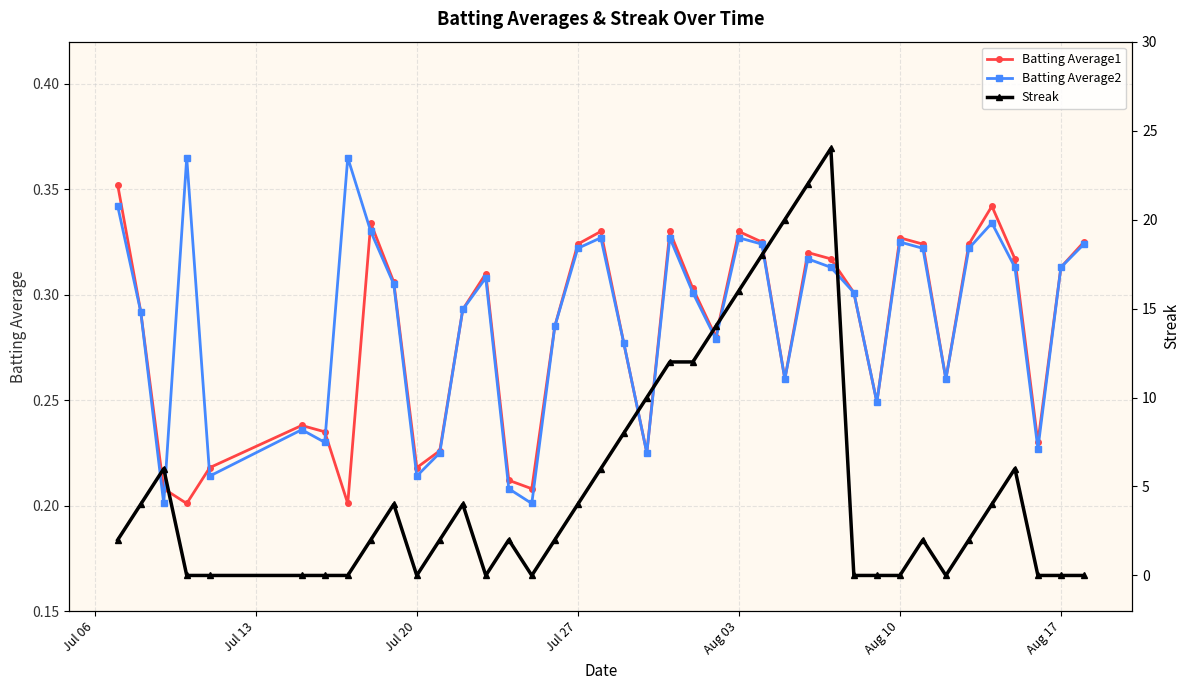

How many Batting Average2 values are between 0 and 1?

40